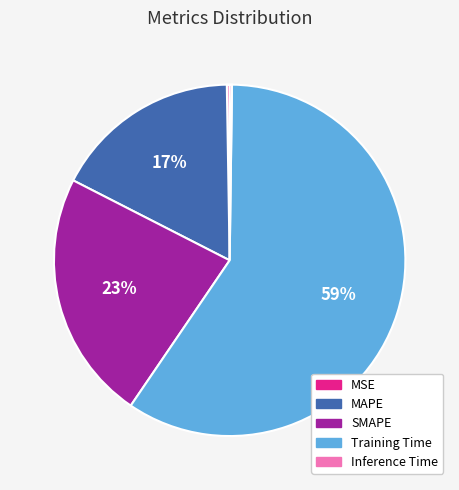

True or false: SMAPE accounts for 13% of the total.

False